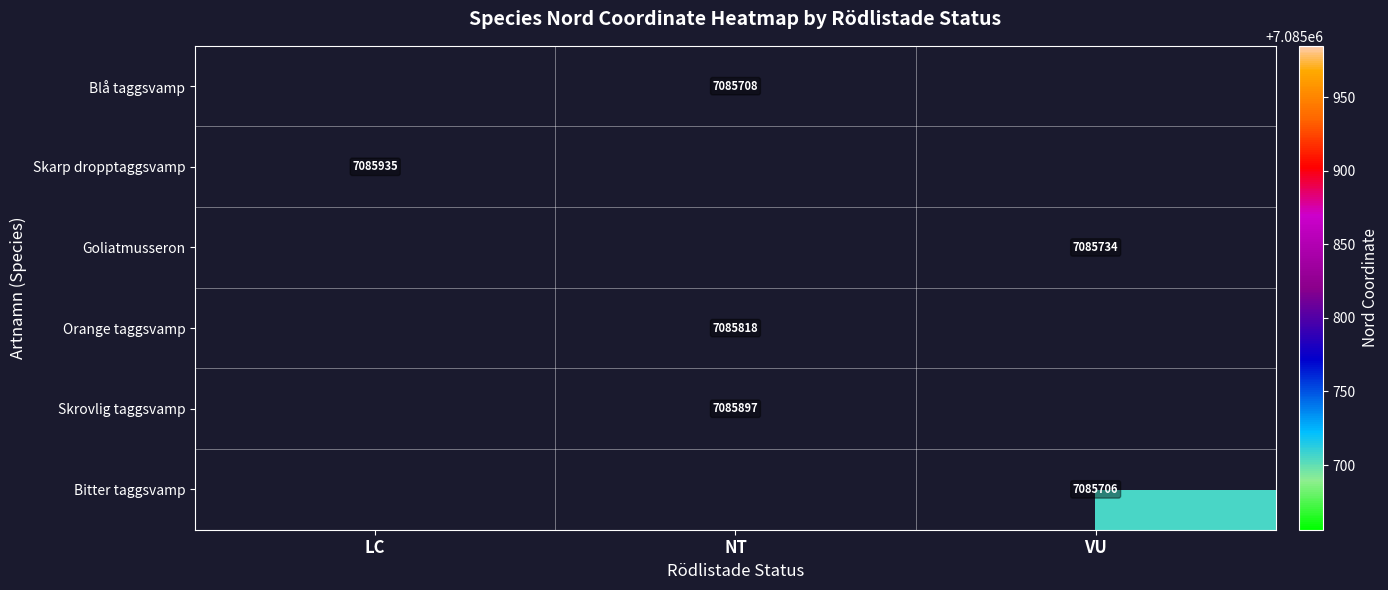

What is the greatest value displayed?

7085935.0